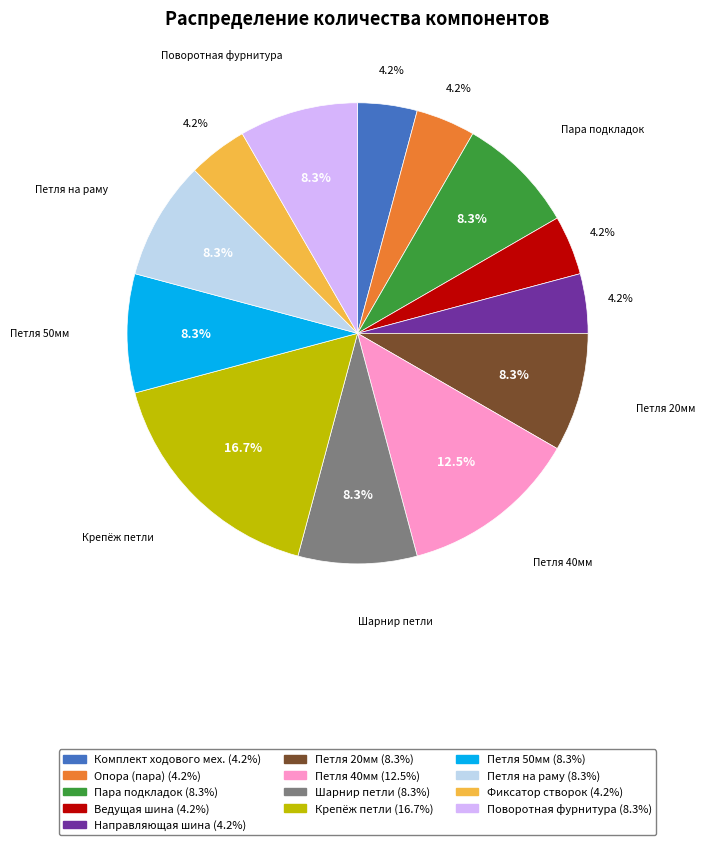

Is there any slice that represents more than half of the pie?

No